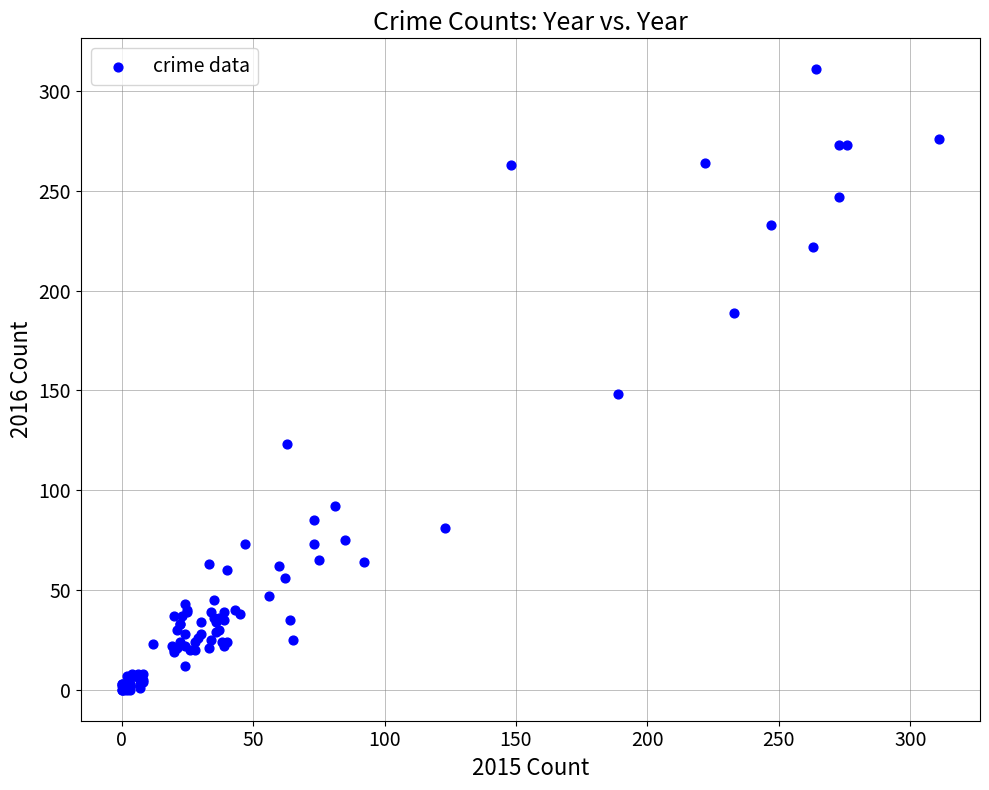

What Y value in the scatter plot is closest to 155?

148